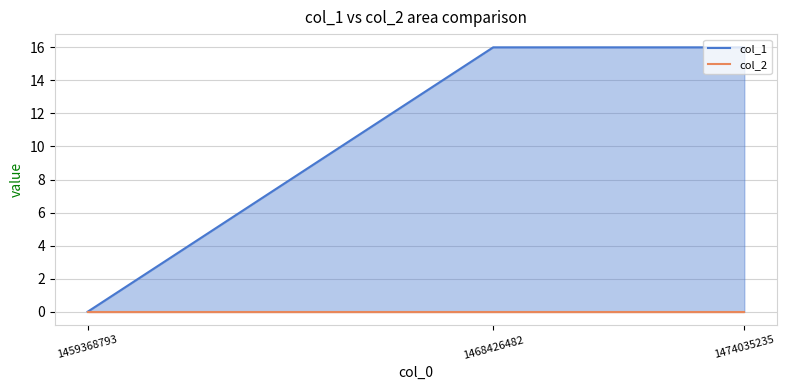

Reading right to left, extract all data points from this chart.

1474035235=16	1468426482=16	1459368793=0